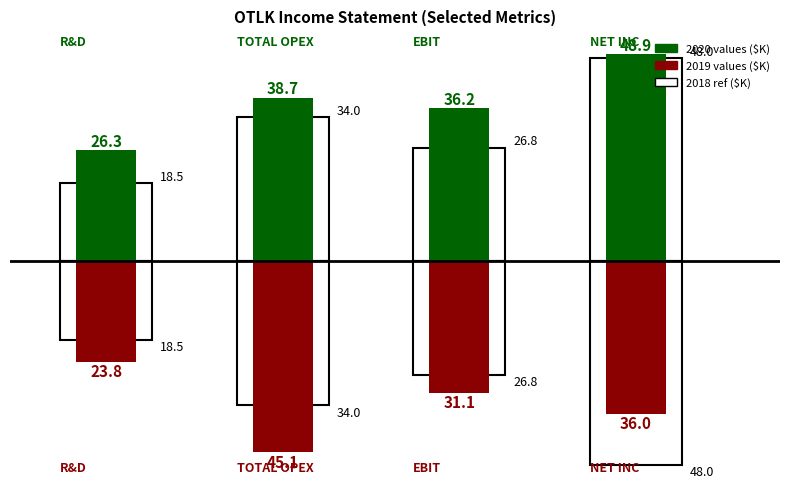

How many bars are there in total?

8